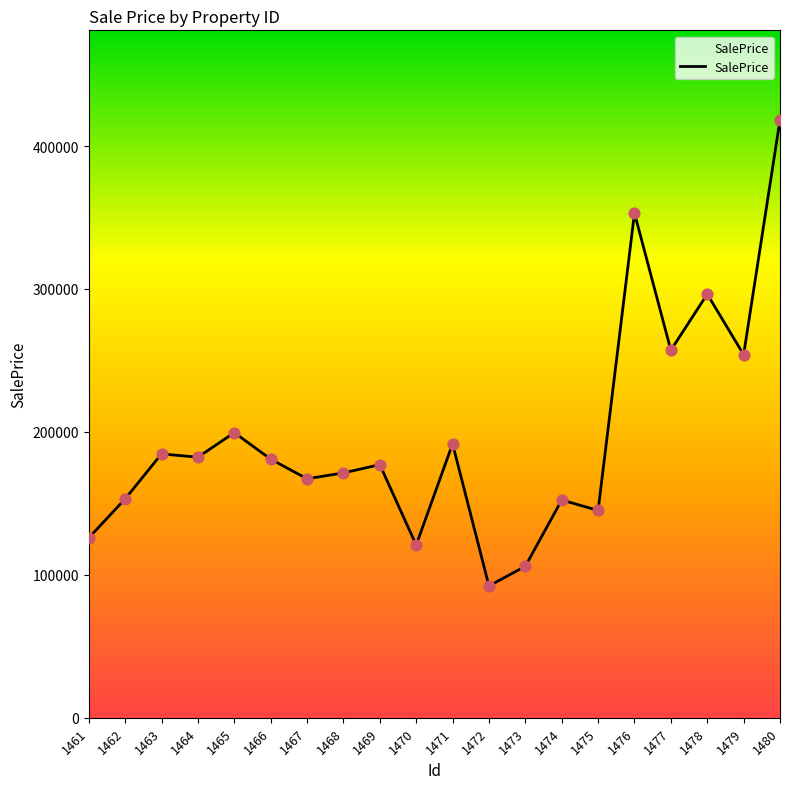

Between 1473 and 1480, which is larger?

1480